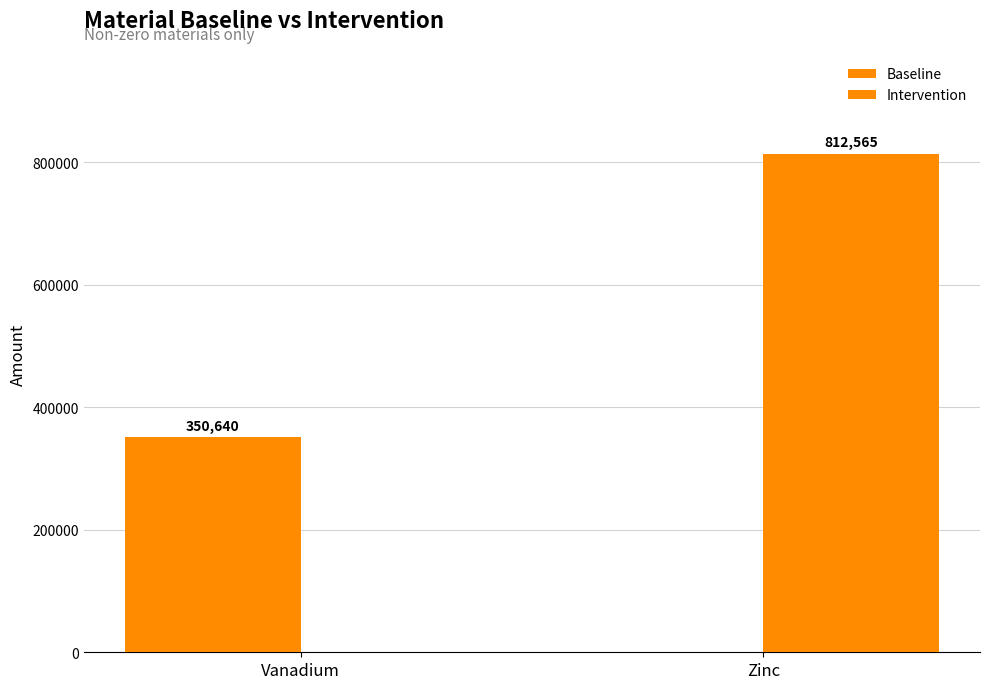

Are the bars grouped side by side (vs. stacked)?

Yes